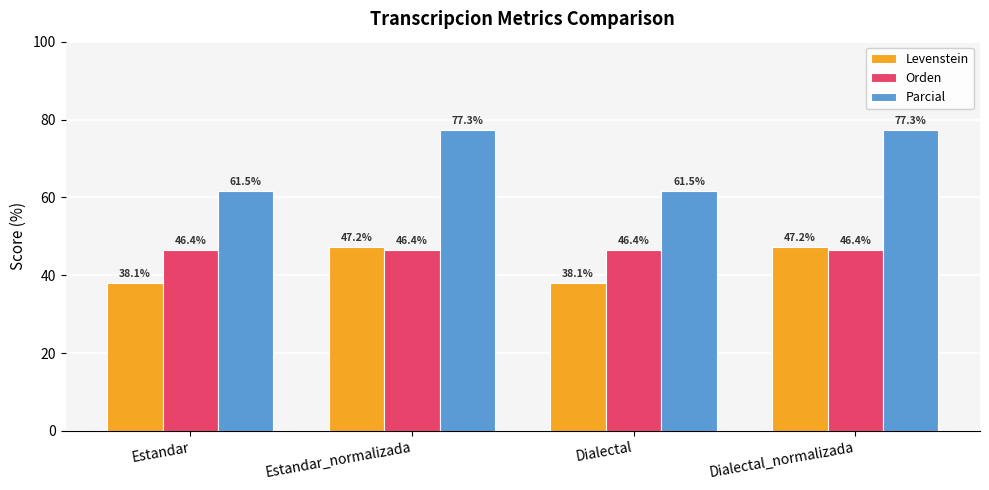

At how many categories does at least one series exceed 65?

2